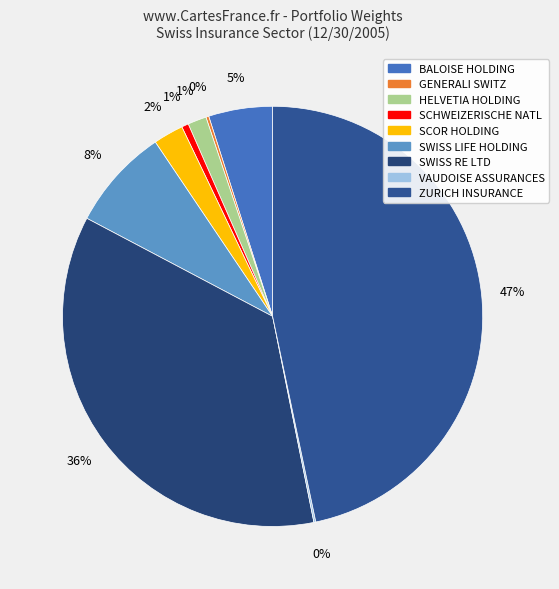

Which category has the biggest portion of the pie?

ZURICH INSURANCE